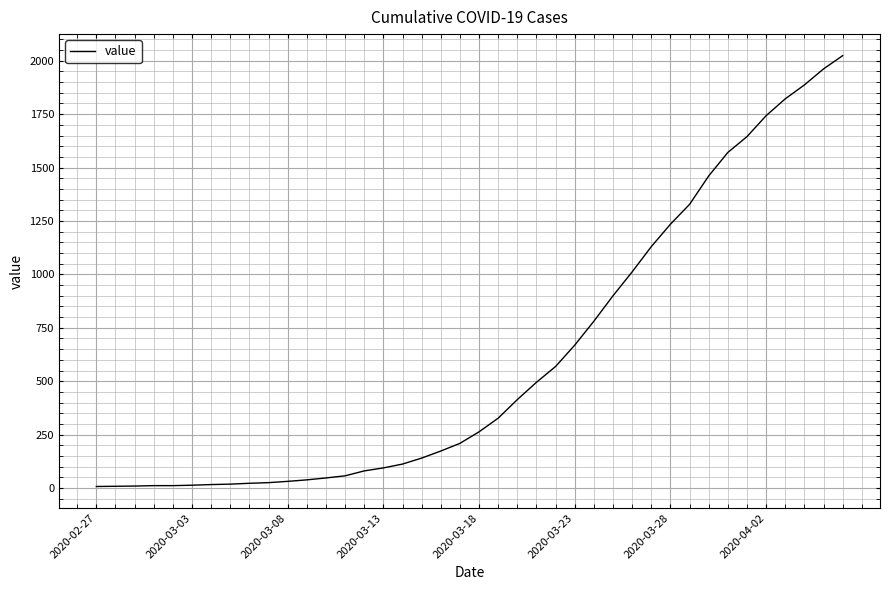

What is the difference between the maximum and minimum values?

2017